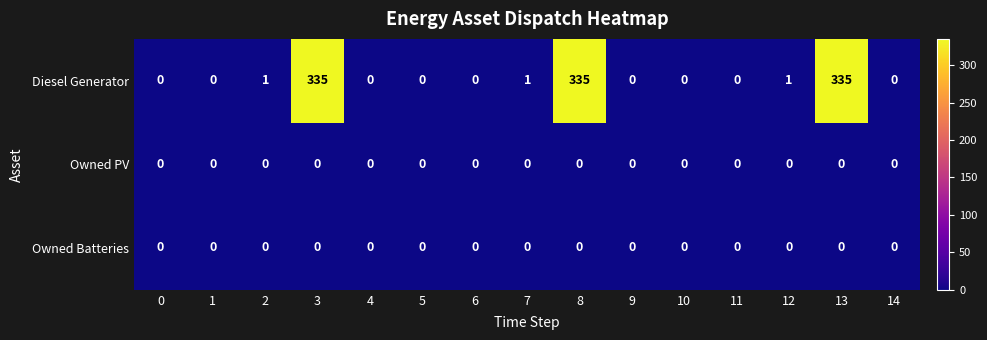

How many categories are shown in the chart?

15